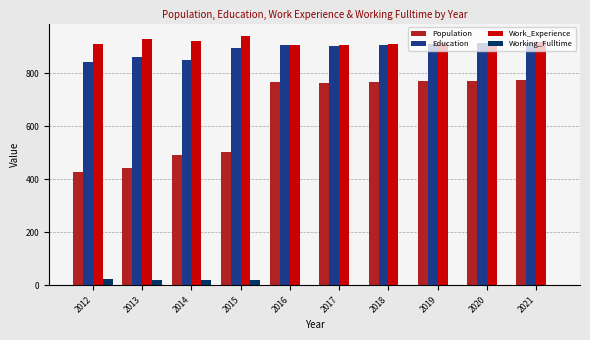

Which series changed the most between 2015 and 2017?

Population